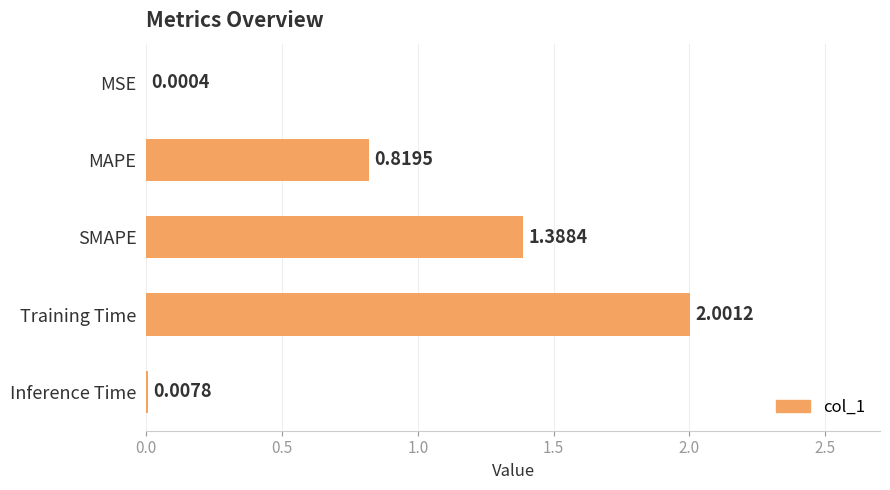

At which label is the value closest to 1?

MAPE